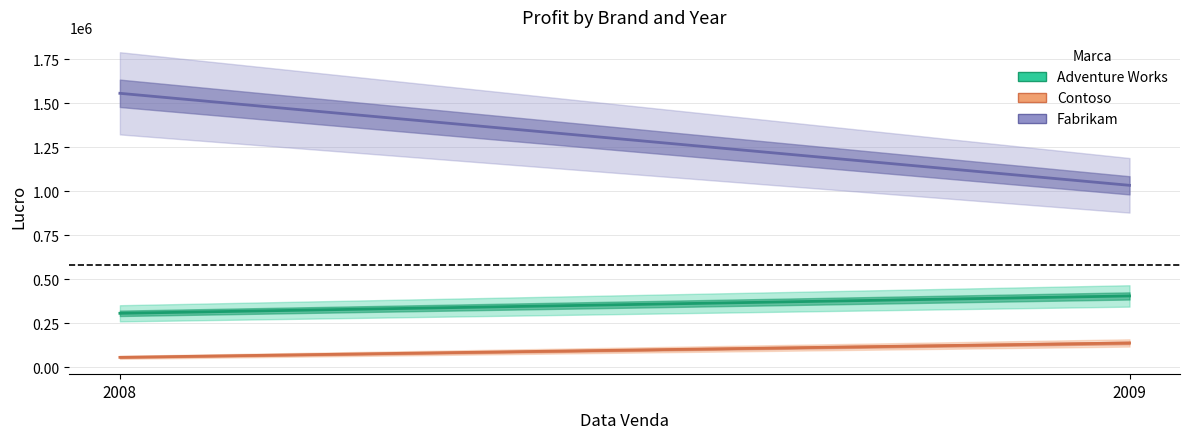

What is the maximum value for Adventure Works?

405395.1